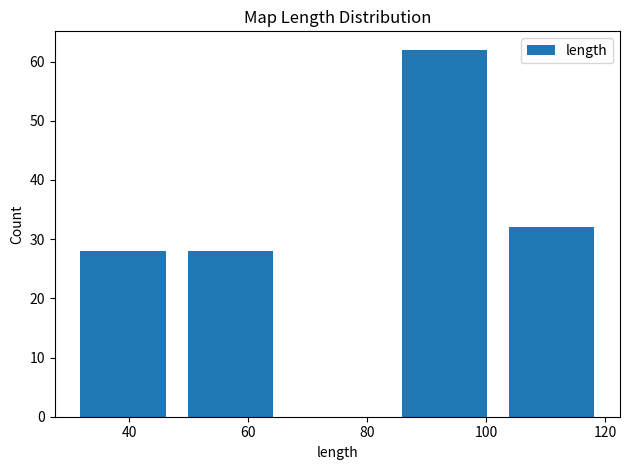

Which range on the x-axis has the tallest bar?

84 to 102